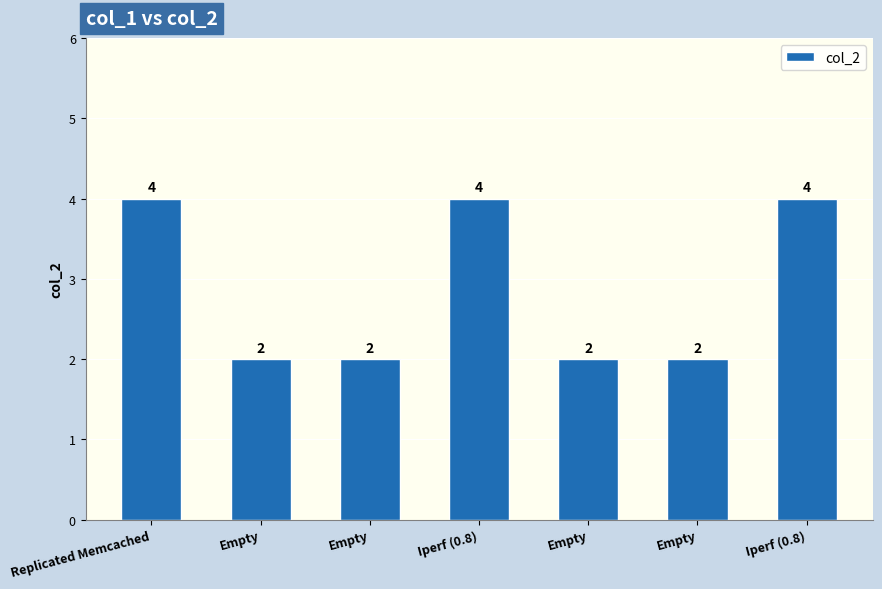

How many values exceed 2?

3